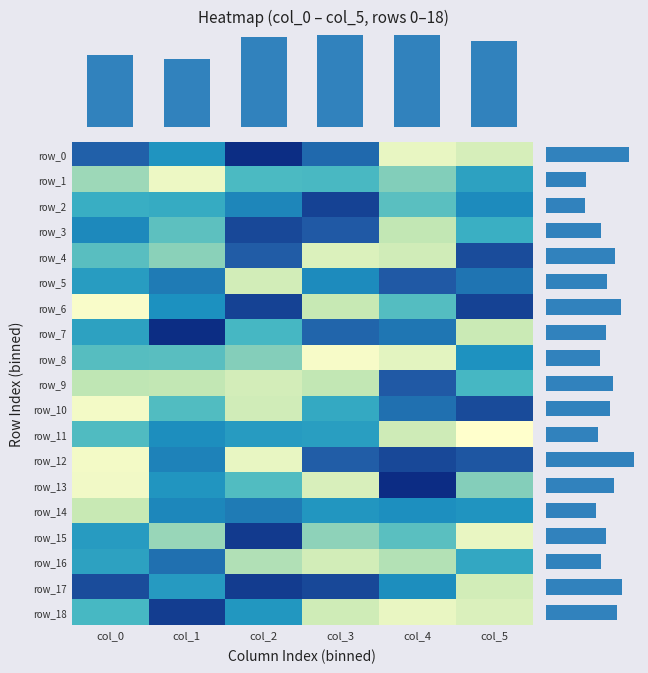

What is the average value of the row_2 series?

35